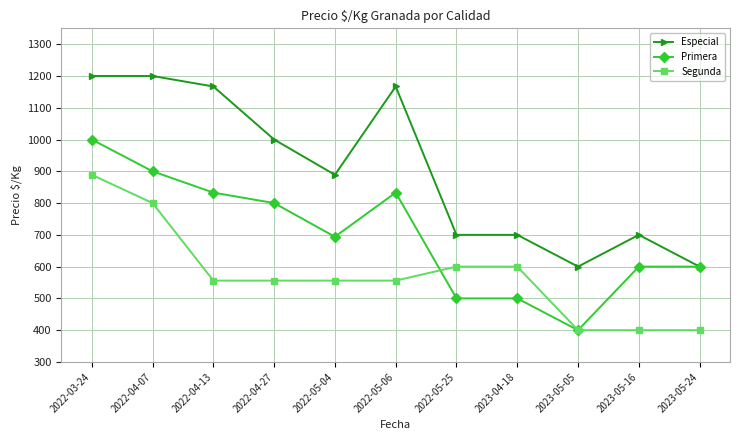

Reading left to right, transcribe all the data shown in this chart.

Especial: 2022-03-24=1200	2022-04-07=1200	2022-04-13=1167	2022-04-27=1000	2022-05-04=889	2022-05-06=1167	2022-05-25=700	2023-04-18=700	2023-05-05=600	2023-05-16=700	2023-05-24=600
Primera: 2022-03-24=1000	2022-04-07=900	2022-04-13=833	2022-04-27=800	2022-05-04=694	2022-05-06=833	2022-05-25=500	2023-04-18=500	2023-05-05=400	2023-05-16=600	2023-05-24=600
Segunda: 2022-03-24=889	2022-04-07=800	2022-04-13=556	2022-04-27=556	2022-05-04=556	2022-05-06=556	2022-05-25=600	2023-04-18=600	2023-05-05=400	2023-05-16=400	2023-05-24=400